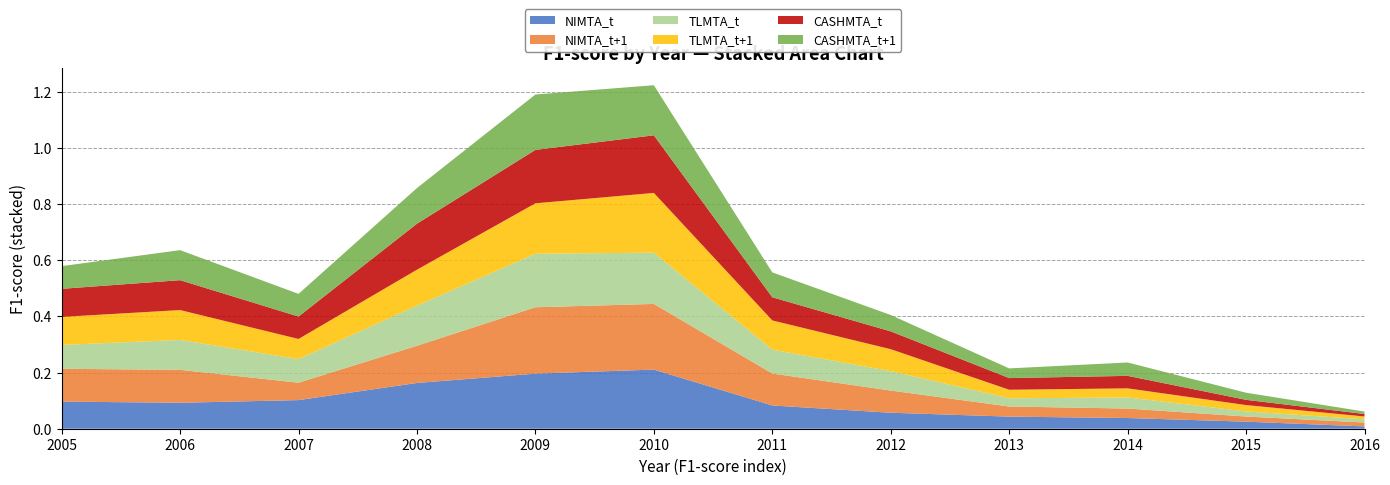

Reading left to right, extract all data points from this chart.

NIMTA_t: 0.1	0.1	0.1	0.2	0.2	0.2	0.1	0.1	0.0	0.0	0.0	0.0
NIMTA_t+1: 0.1	0.1	0.1	0.1	0.2	0.2	0.1	0.1	0.0	0.0	0.0	0.0
TLMTA_t: 0.1	0.1	0.1	0.1	0.2	0.2	0.1	0.1	0.0	0.0	0.0	0.0
TLMTA_t+1: 0.1	0.1	0.1	0.1	0.2	0.2	0.1	0.1	0.0	0.0	0.0	0.0
CASHMTA_t: 0.1	0.1	0.1	0.2	0.2	0.2	0.1	0.1	0.0	0.0	0.0	0.0
CASHMTA_t+1: 0.1	0.1	0.1	0.1	0.2	0.2	0.1	0.1	0.0	0.0	0.0	0.0